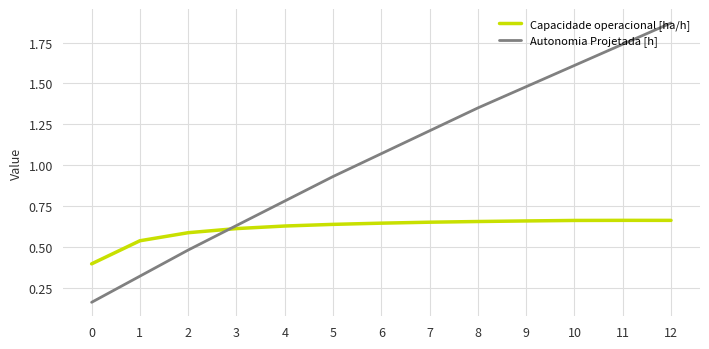

Which label corresponds to the largest value in the chart?

12